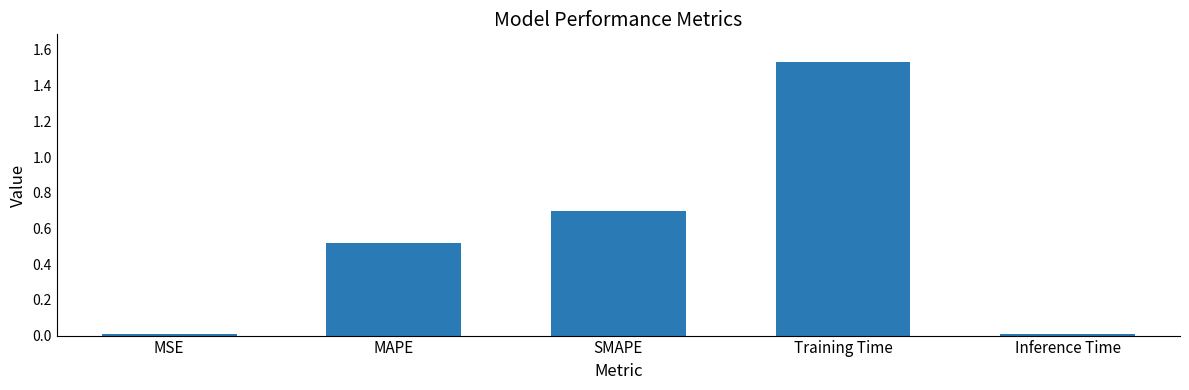

Which label corresponds to the largest value in the chart?

Training Time